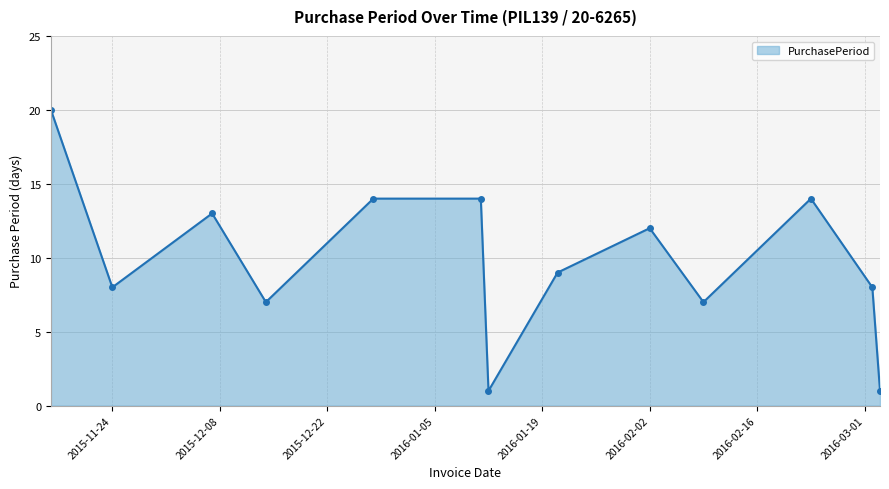

What is the maximum value shown in the chart?

20